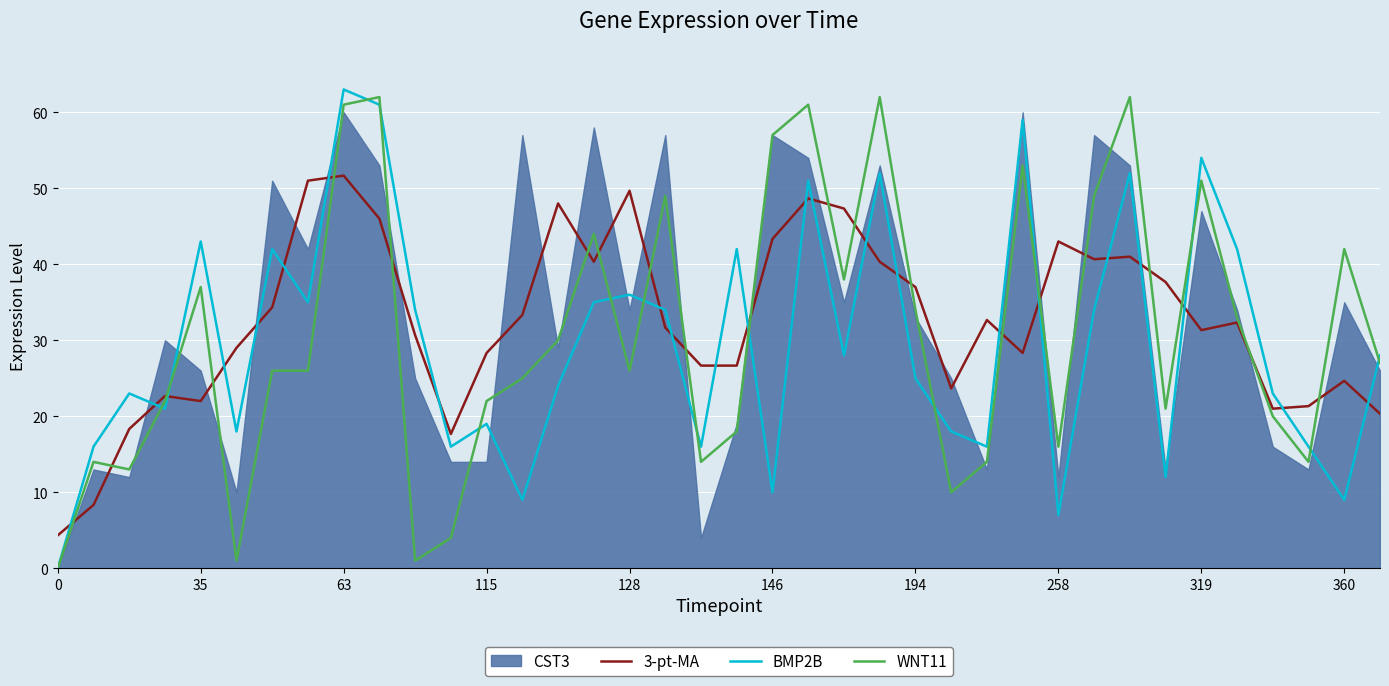

Which category has the highest value in the 3-pt-MA series?

63